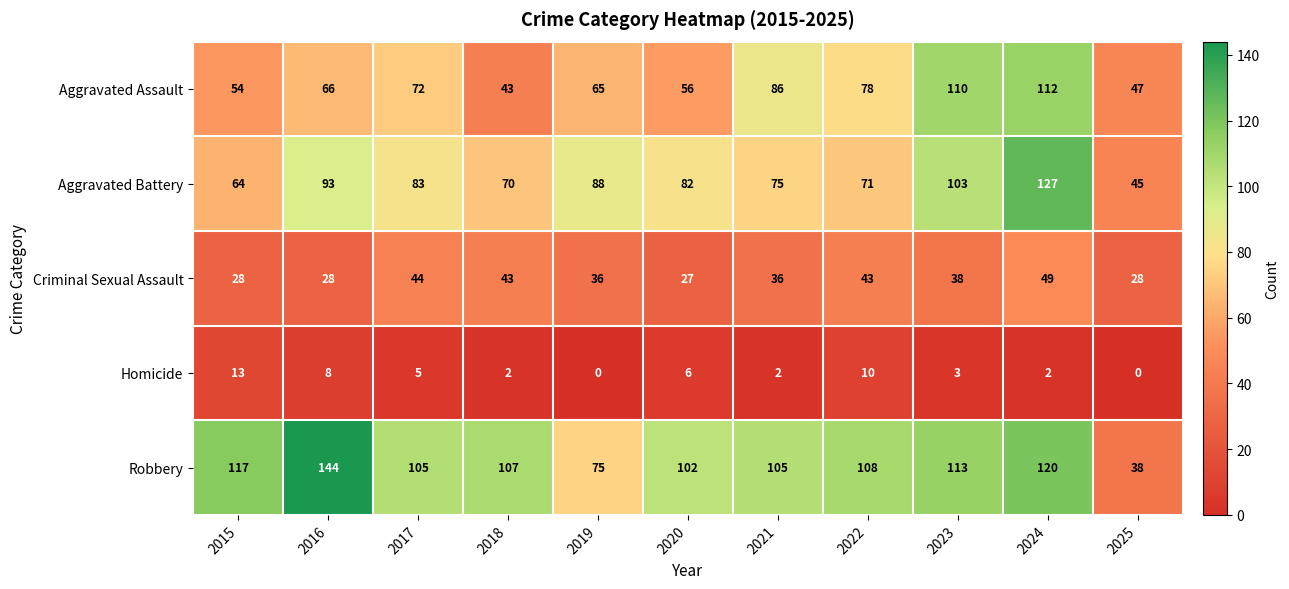

What is the difference between the Criminal Sexual Assault values at 2022 and 2025?

15